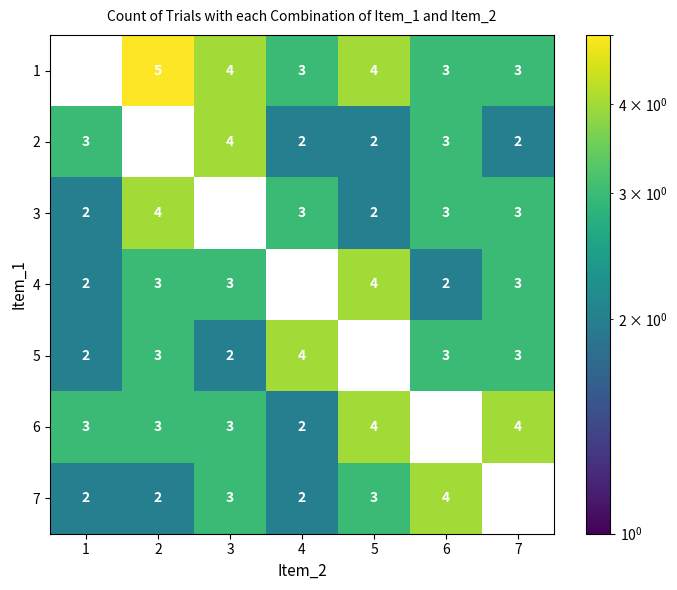

True or false: 1 has a value of 1 at 2.

False